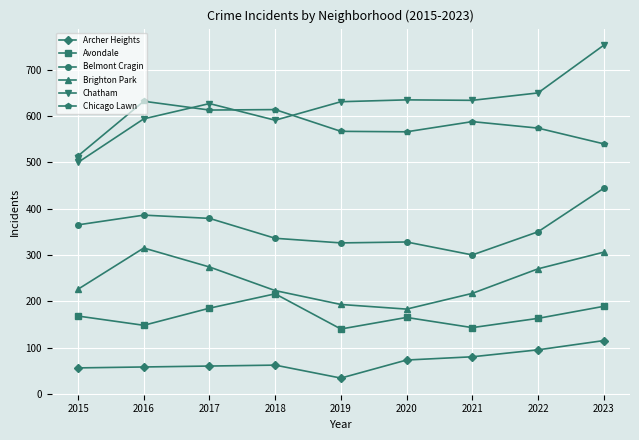

What is the sum of the Belmont Cragin values at 2021 and 2017?

679